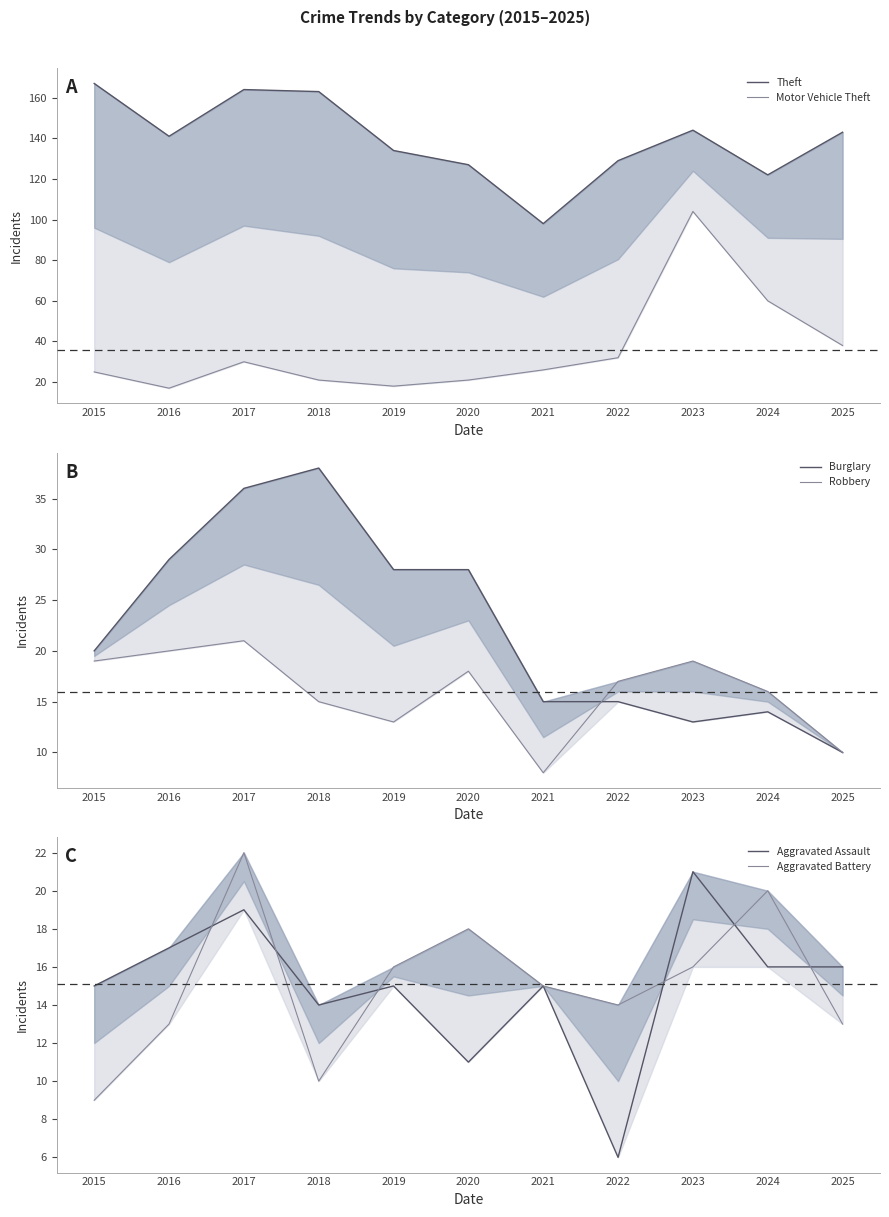

Reading left to right, transcribe all the data shown in this chart.

Theft: 167	141	164	163	134	127	98	129	144	122	143
Motor Vehicle Theft: 25	17	30	21	18	21	26	32	104	60	38
Burglary: 20	29	36	38	28	28	15	15	13	14	10
Robbery: 19	20	21	15	13	18	8	17	19	16	10
Aggravated Assault: 15	17	19	14	15	11	15	6	21	16	16
Aggravated Battery: 9	13	22	10	16	18	15	14	16	20	13